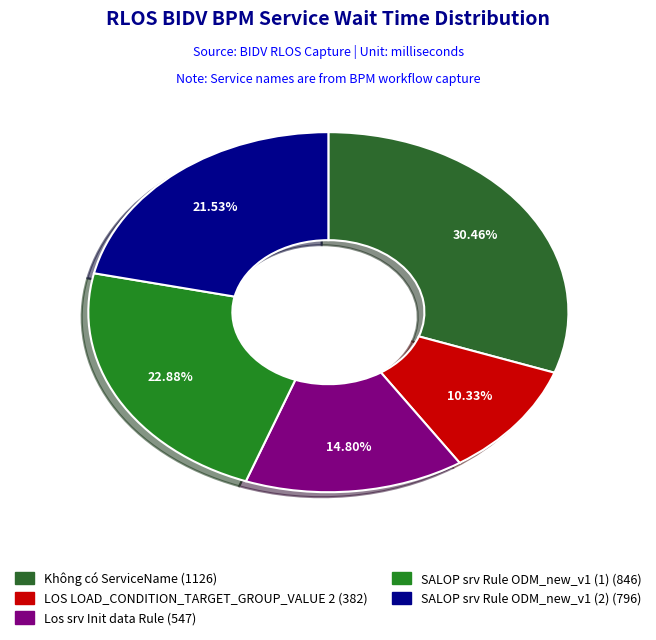

Approximately how many times larger is the value at SALOP srv Rule ODM_new_v1 (1) compared to Không có ServiceName?

0.8